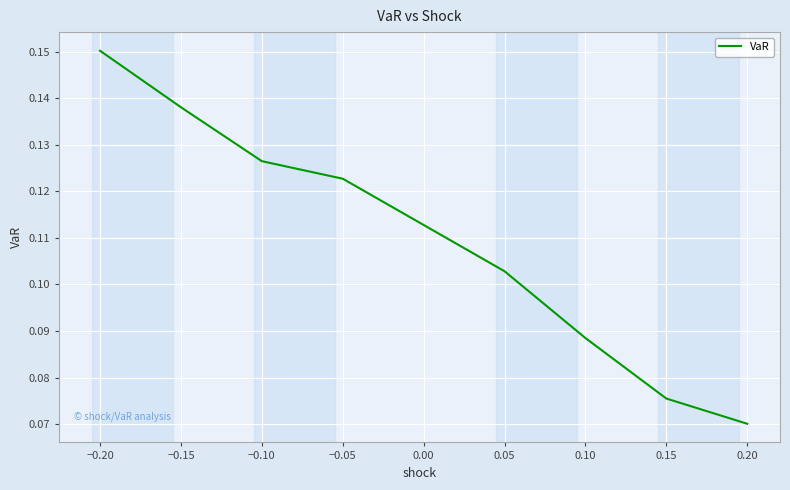

Rank the categories by value from lowest to highest.

0.20, 0.15, 0.10, 0.05, −0.05, −0.10, −0.15, −0.20